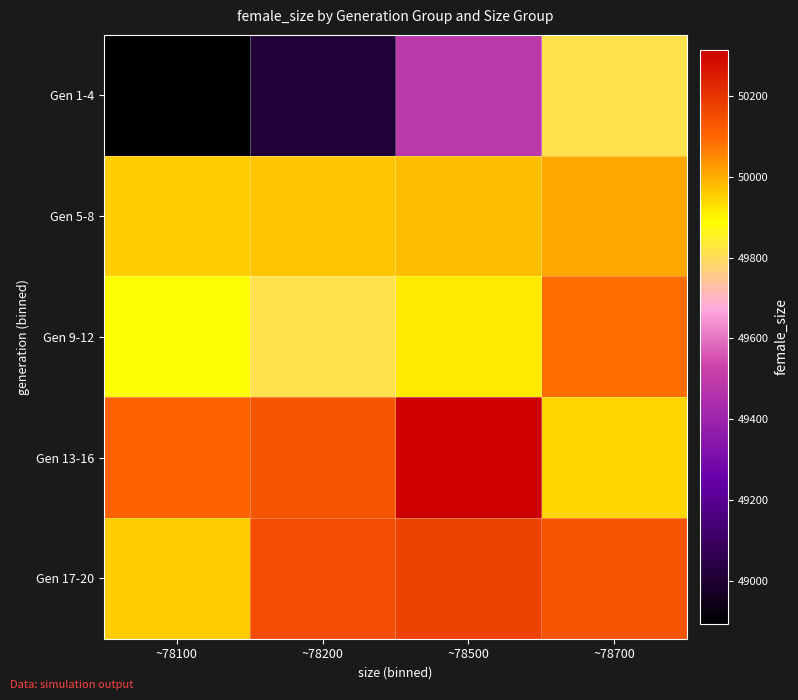

Rank the series at ~78700 from lowest to highest value.

Gen 1-4, Gen 13-16, Gen 5-8, Gen 9-12, Gen 17-20